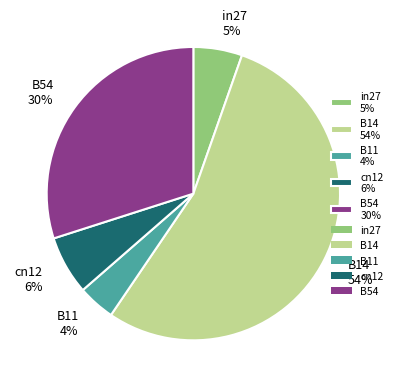

The B54 slice represents 30% of the pie. True or false?

True